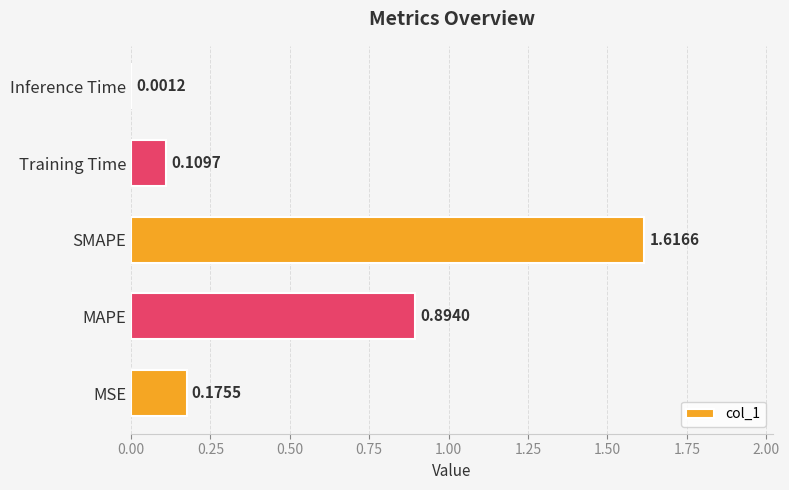

What is the sum of all values?

2.8